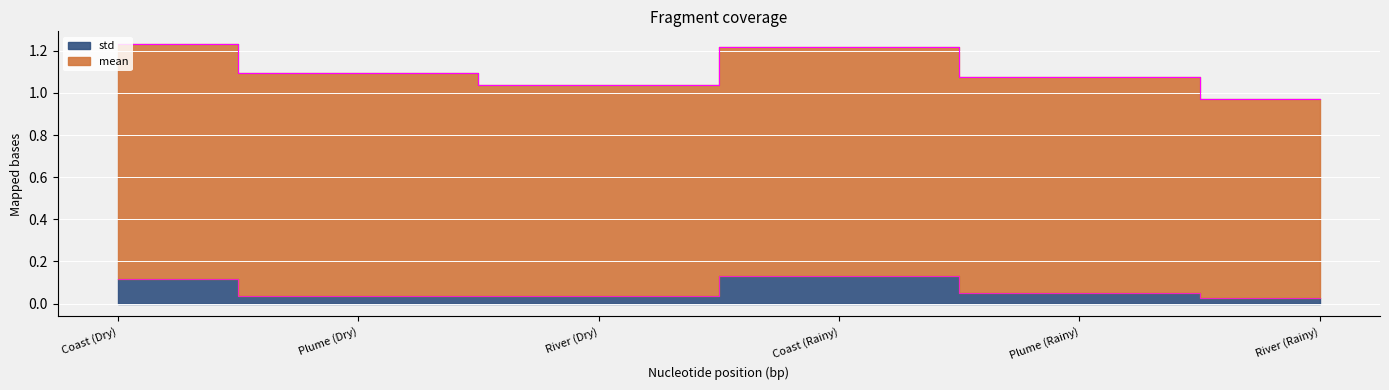

What is the label of the 1st point from the left?

Coast (Dry)